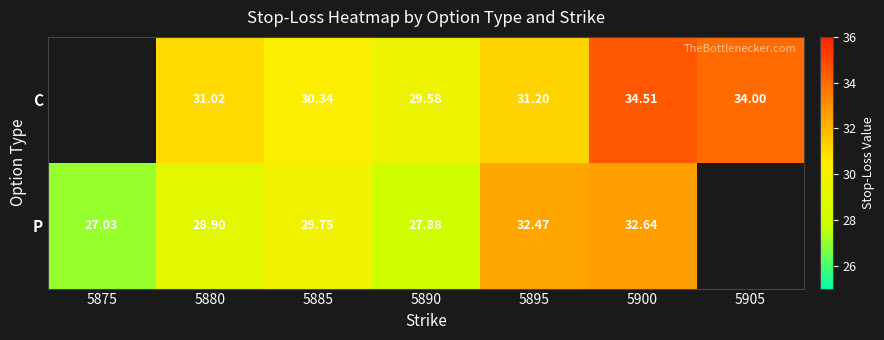

How many distinct data groups are displayed?

2